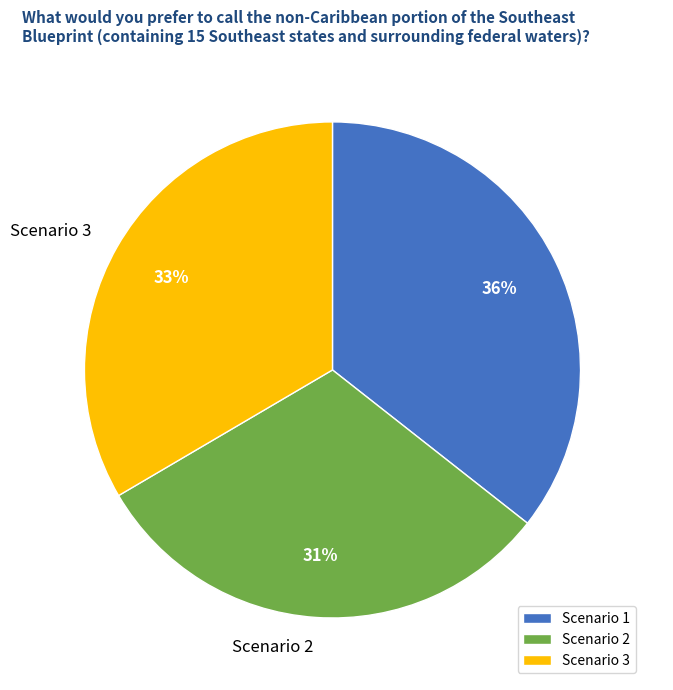

How many segments does this pie chart have?

3